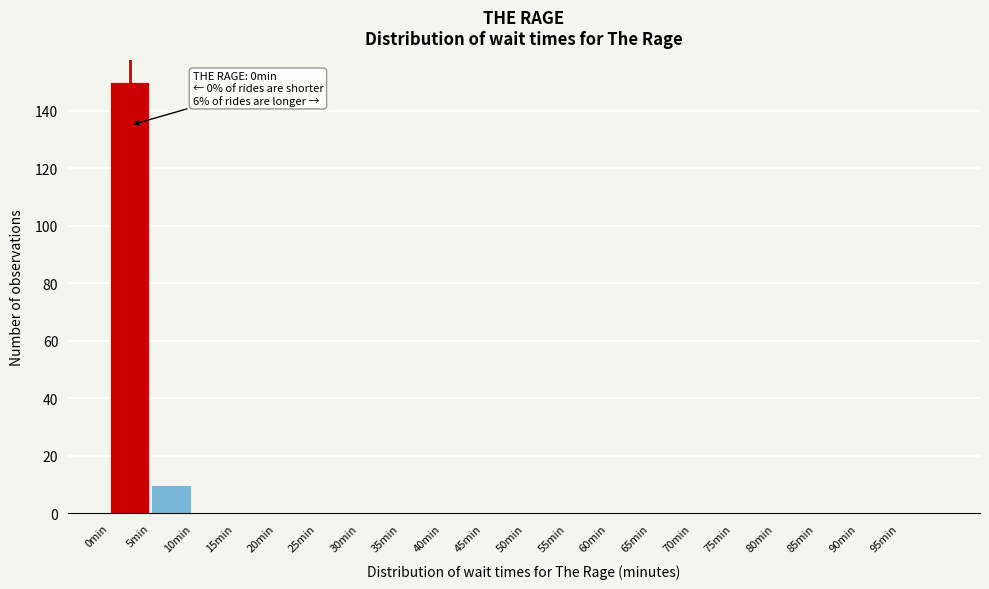

Which range on the x-axis has the tallest bar?

0 to 5